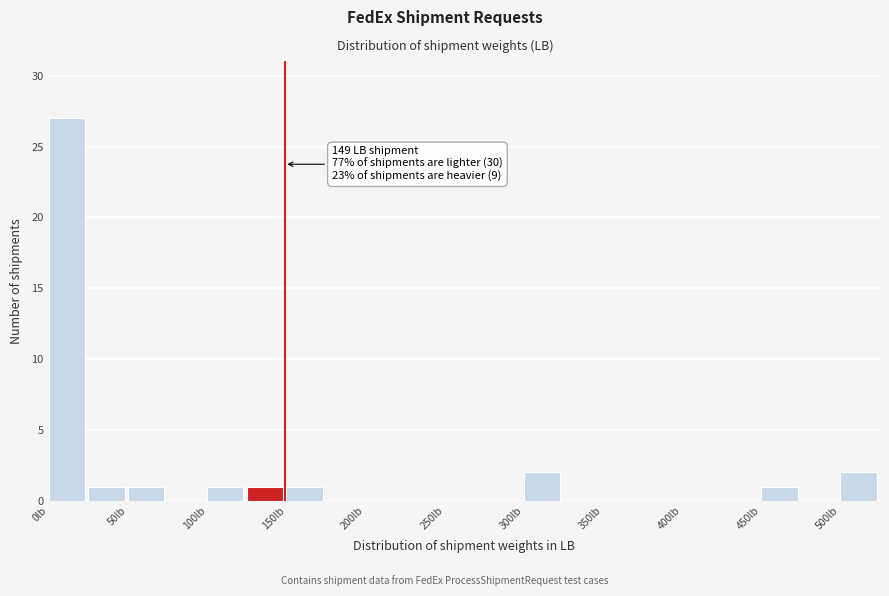

Which range on the x-axis has the tallest bar?

0 to 25